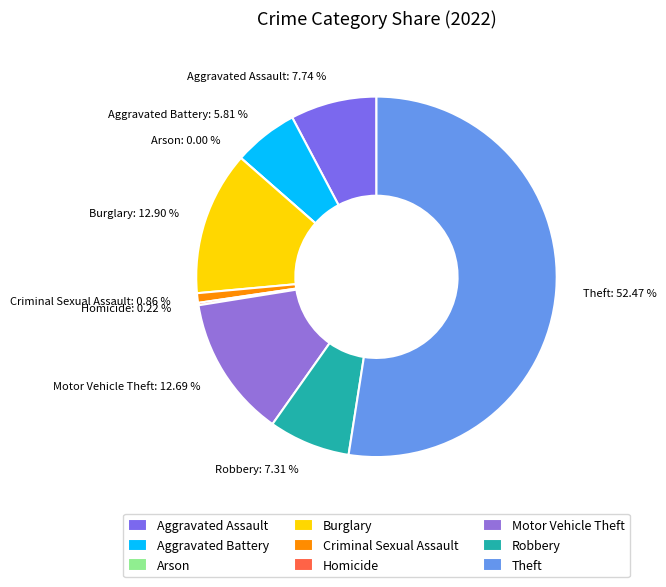

How many segments does this pie chart have?

9